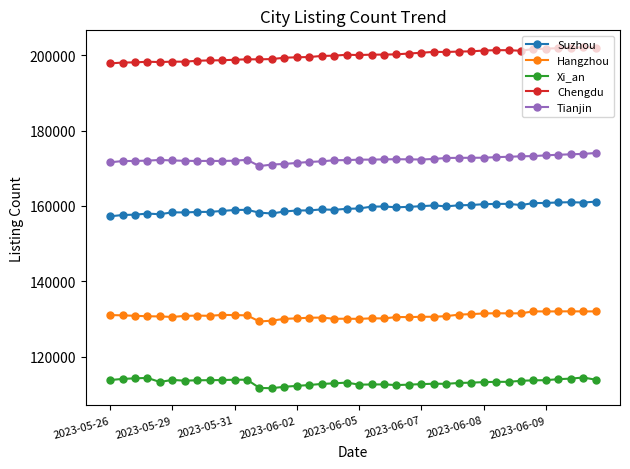

True or false: Hangzhou has more than 2 points higher than both neighbors.

True